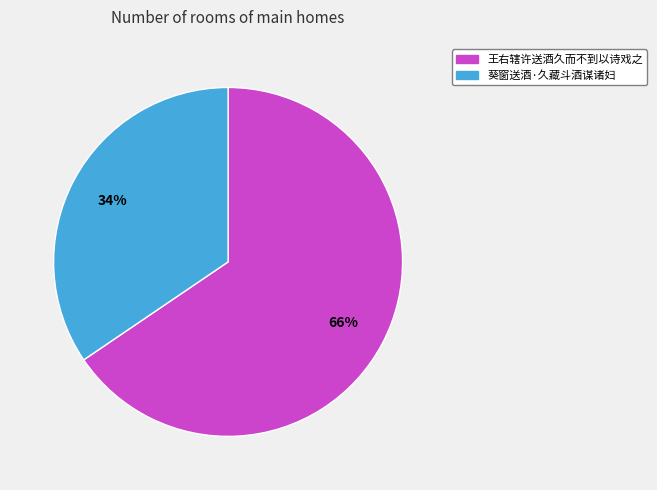

Which has a higher value, 葵窗送酒·久藏斗酒谋诸妇 or 王右辖许送酒久而不到以诗戏之?

王右辖许送酒久而不到以诗戏之